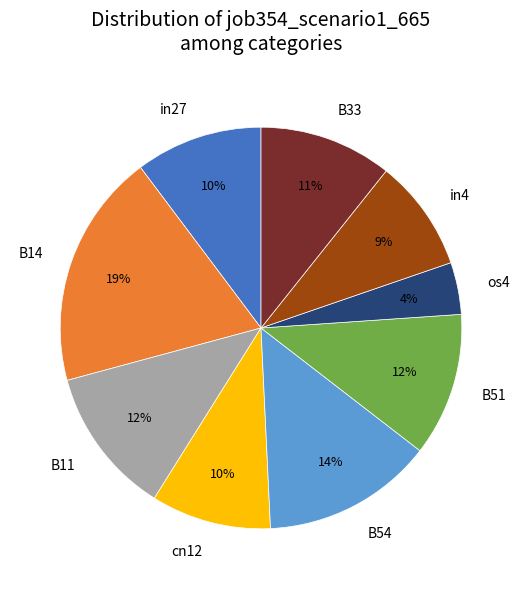

The in27 slice represents 10% of the pie. True or false?

True